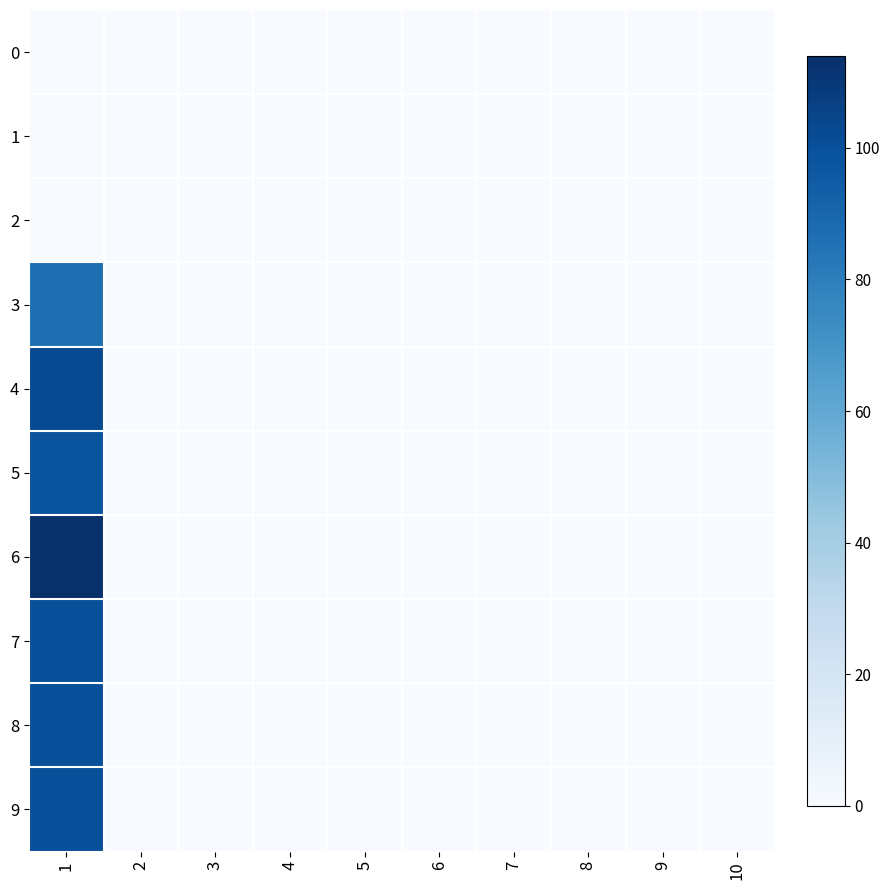

Reading left to right, transcribe all the data shown in this chart.

0: 1=0	2=0	3=0	4=0	5=0	6=0	7=0	8=0	9=0	10=0
1: 1=0	2=0	3=0	4=0	5=0	6=0	7=0	8=0	9=0	10=0
2: 1=0	2=0	3=0	4=0	5=0	6=0	7=0	8=0	9=0	10=0
3: 1=86	2=0	3=0	4=0	5=0	6=0	7=0	8=0	9=0	10=0
4: 1=102	2=0	3=0	4=0	5=0	6=0	7=0	8=0	9=0	10=0
5: 1=98	2=0	3=0	4=0	5=0	6=0	7=0	8=0	9=0	10=0
6: 1=114	2=0	3=0	4=0	5=0	6=0	7=0	8=0	9=0	10=0
7: 1=100	2=0	3=0	4=0	5=0	6=0	7=0	8=0	9=0	10=0
8: 1=100	2=0	3=0	4=0	5=0	6=0	7=0	8=0	9=0	10=0
9: 1=100	2=0	3=0	4=0	5=0	6=0	7=0	8=0	9=0	10=0